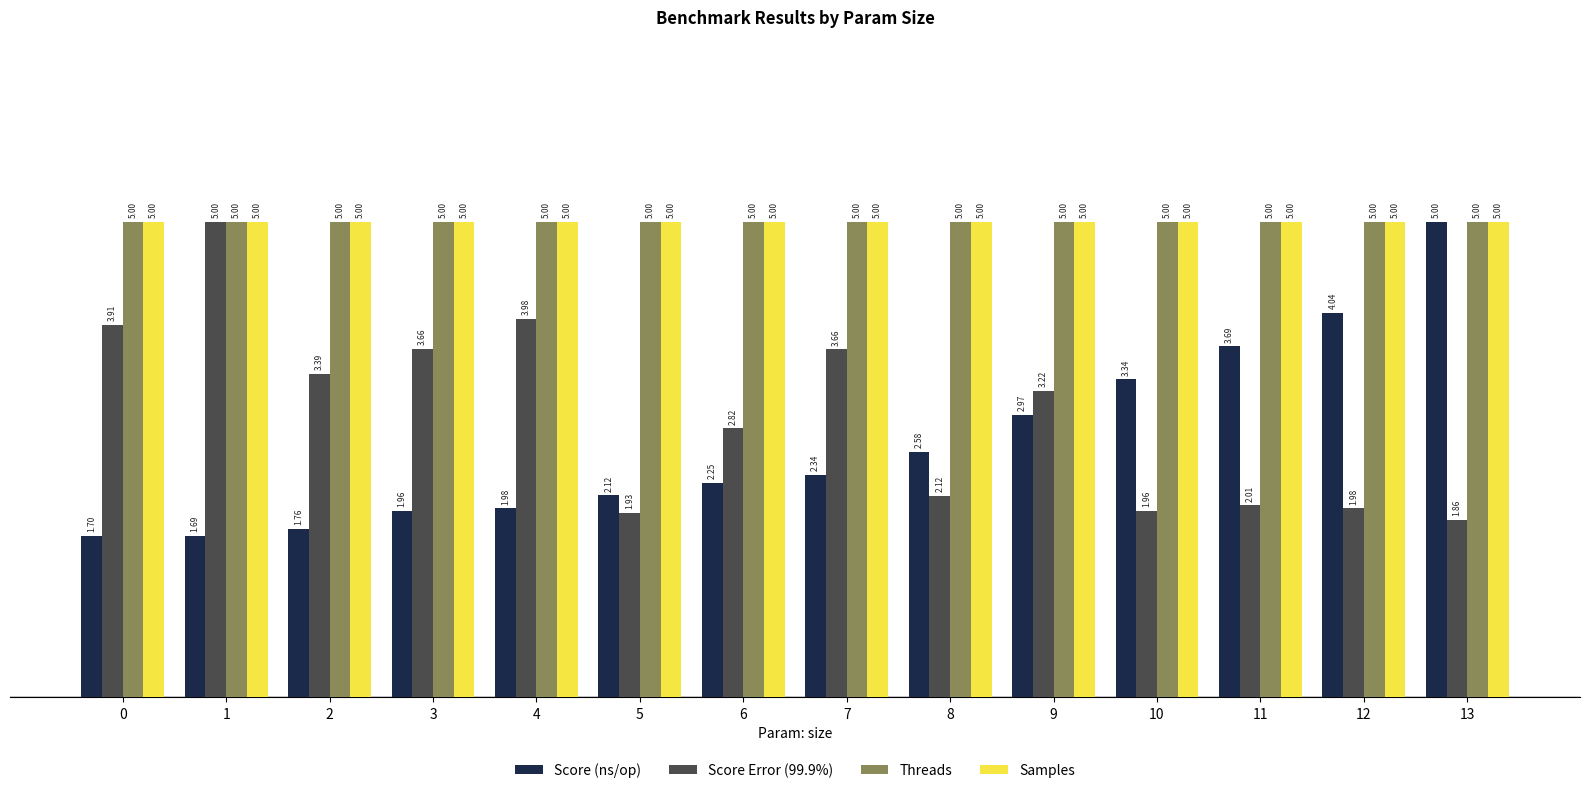

What is the difference between the Score (ns/op) values at 10 and 3?

1.4